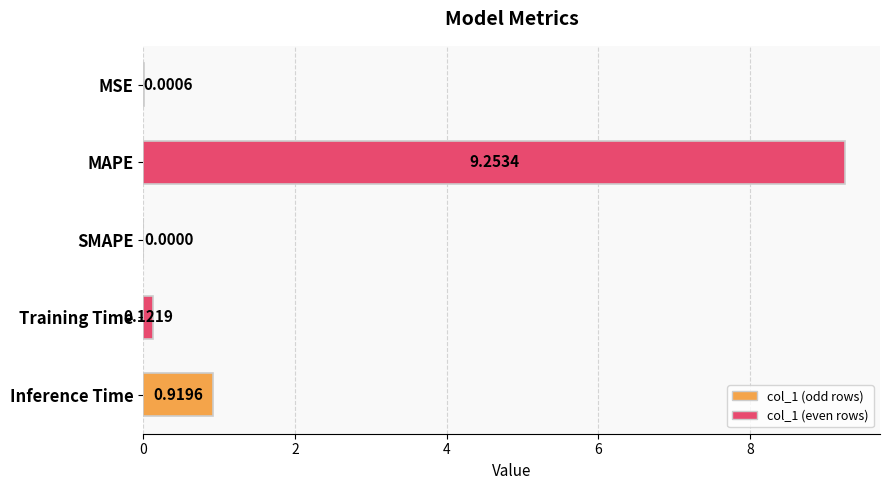

What is the sum of all values?

10.3